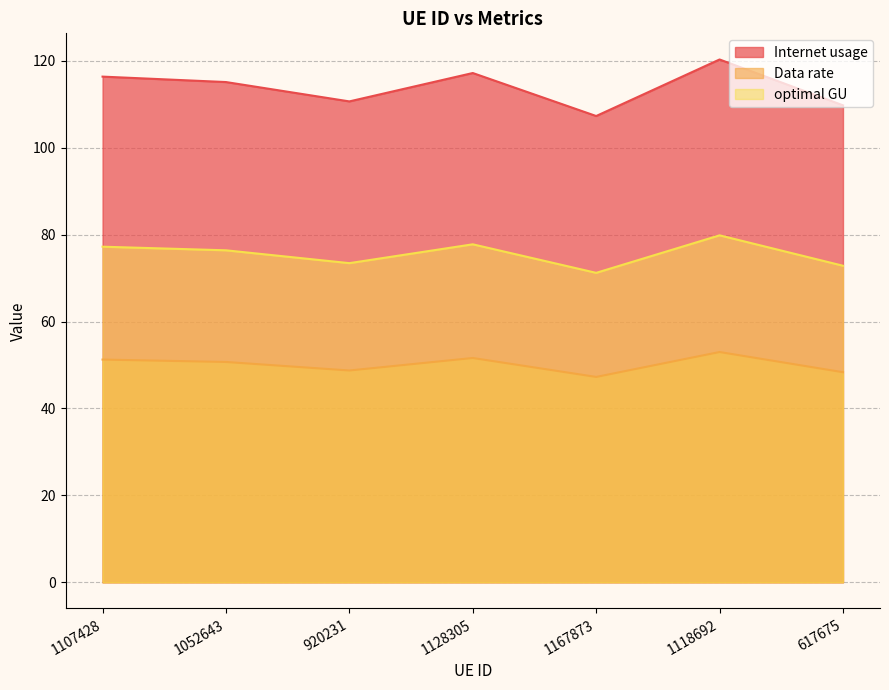

Which has a higher value, 1118692 or 1052643?

1118692